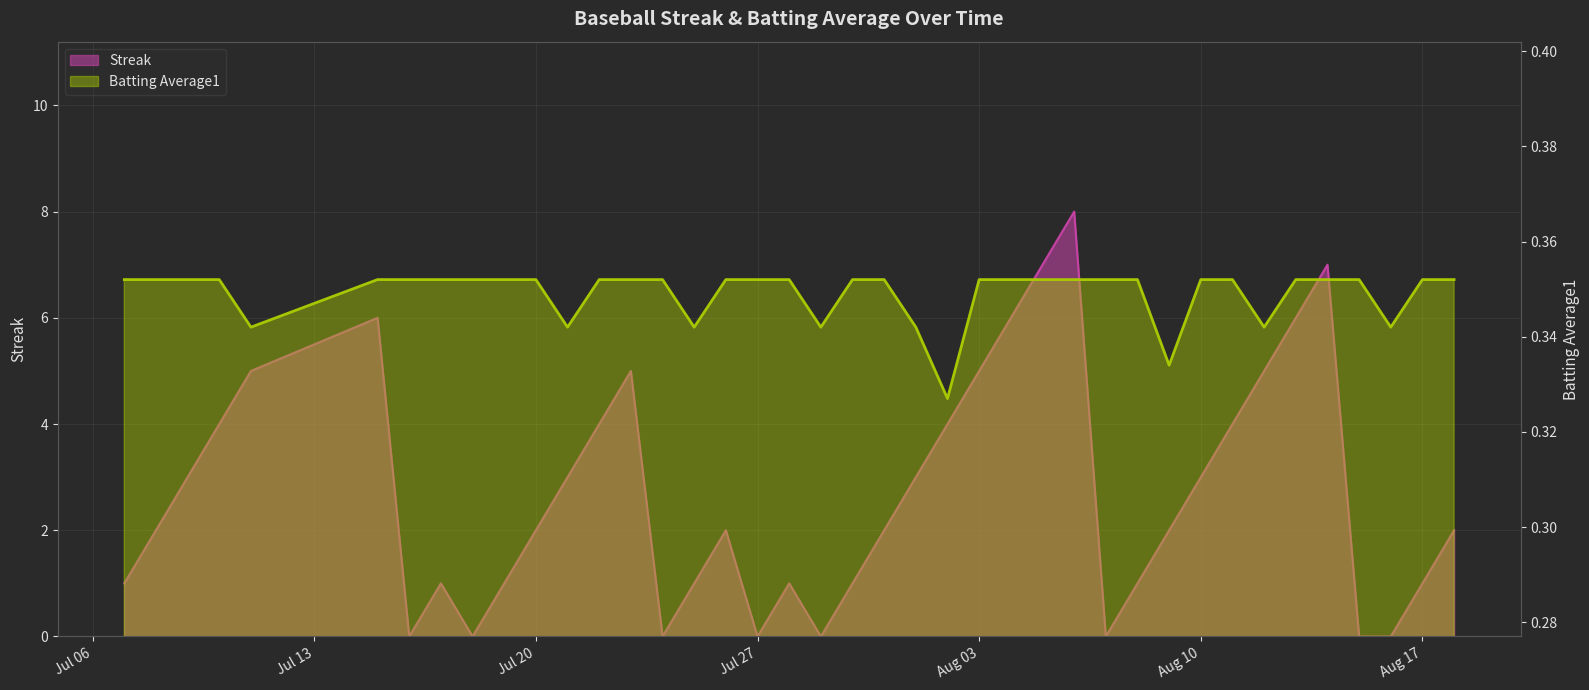

Which category has the highest value across all series?

2010-08-06